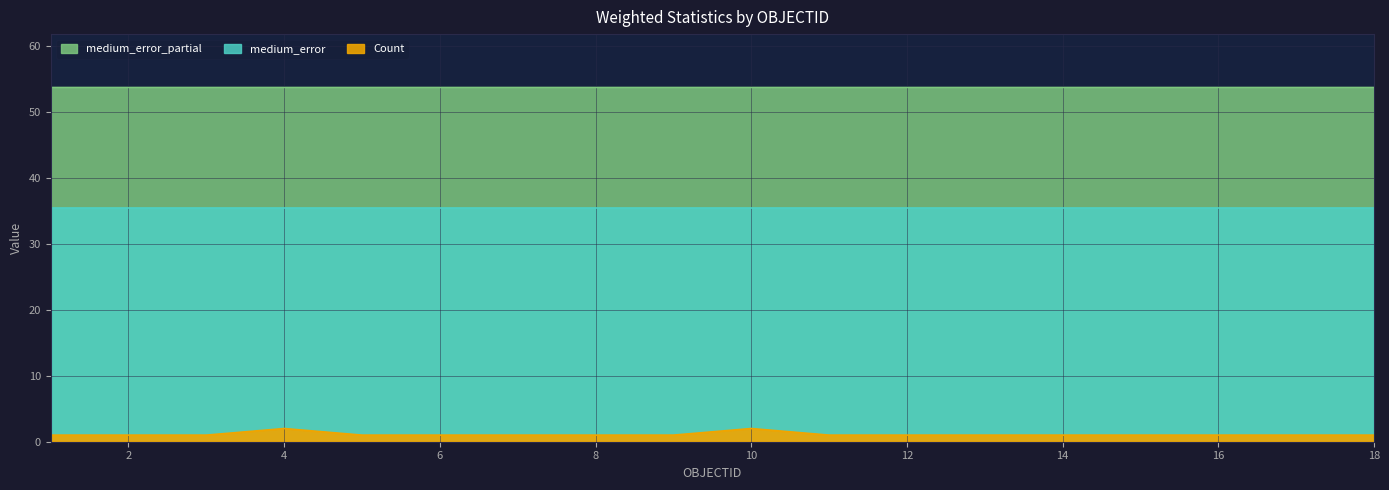

What is the sum of all medium_error_partial values?

966.9